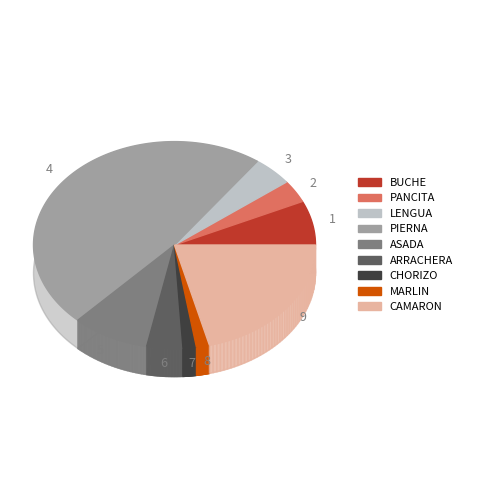

To the nearest percent, what percentage of the pie is MARLIN?

1%